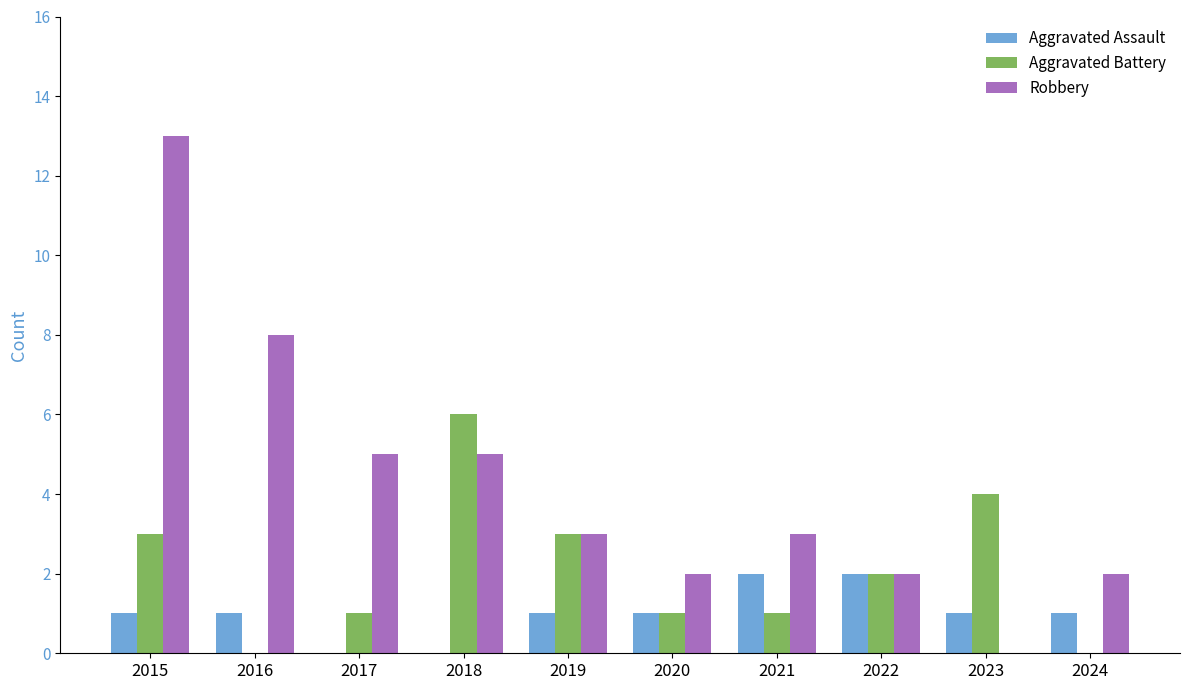

Reading left to right, what are all the values shown in this chart?

Aggravated Assault: 1	1	0	0	1	1	2	2	1	1
Aggravated Battery: 3	0	1	6	3	1	1	2	4	0
Robbery: 13	8	5	5	3	2	3	2	0	2